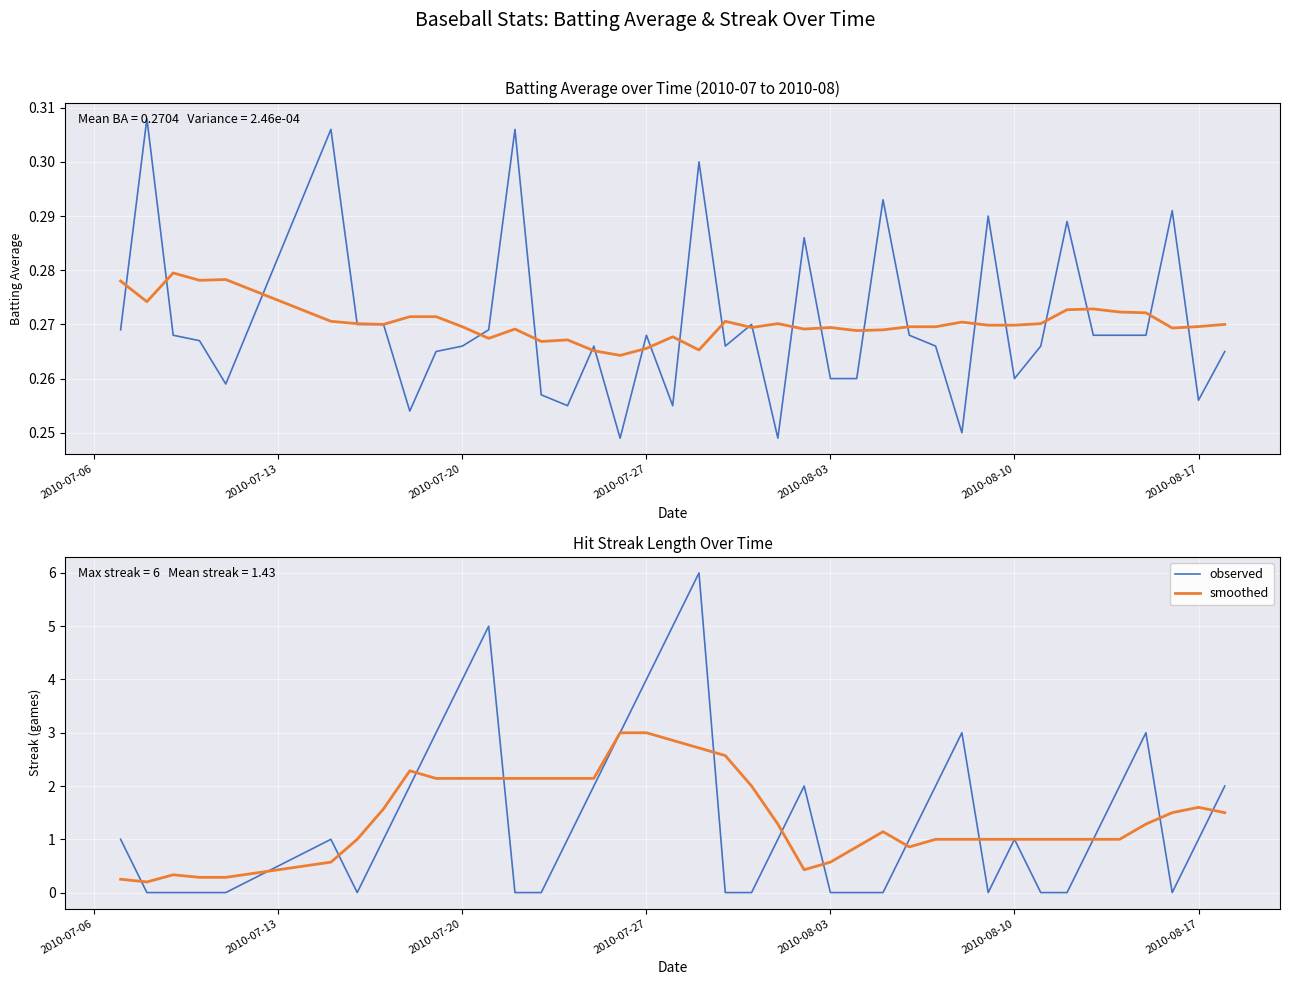

Reading left to right, list all the values displayed in this chart.

Batting Average1: 0.3	0.3	0.3	0.3	0.3	0.3	0.3	0.3	0.3	0.3	0.3	0.3	0.3	0.3	0.3	0.3	0.2	0.3	0.3	0.3	0.3	0.3	0.2	0.3	0.3	0.3	0.3	0.3	0.3	0.2	0.3	0.3	0.3	0.3	0.3	0.3	0.3	0.3	0.3	0.3
Smoothed avg: 0.3	0.3	0.3	0.3	0.3	0.3	0.3	0.3	0.3	0.3	0.3	0.3	0.3	0.3	0.3	0.3	0.3	0.3	0.3	0.3	0.3	0.3	0.3	0.3	0.3	0.3	0.3	0.3	0.3	0.3	0.3	0.3	0.3	0.3	0.3	0.3	0.3	0.3	0.3	0.3
observed: 1.0	0.0	0.0	0.0	0.0	1.0	0.0	1.0	2.0	3.0	4.0	5.0	0.0	0.0	1.0	2.0	3.0	4.0	5.0	6.0	0.0	0.0	1.0	2.0	0.0	0.0	0.0	1.0	2.0	3.0	0.0	1.0	0.0	0.0	1.0	2.0	3.0	0.0	1.0	2.0
smoothed: 0.2	0.2	0.3	0.3	0.3	0.6	1.0	1.6	2.3	2.1	2.1	2.1	2.1	2.1	2.1	2.1	3.0	3.0	2.9	2.7	2.6	2.0	1.3	0.4	0.6	0.9	1.1	0.9	1.0	1.0	1.0	1.0	1.0	1.0	1.0	1.0	1.3	1.5	1.6	1.5